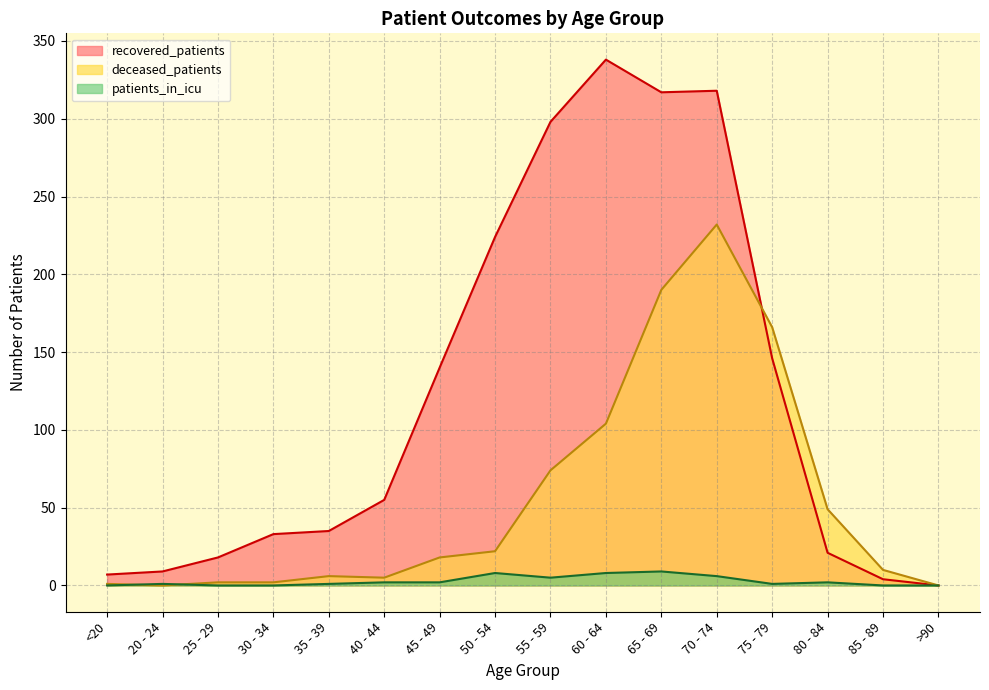

At which category does the chart reach its peak across all series?

60 - 64